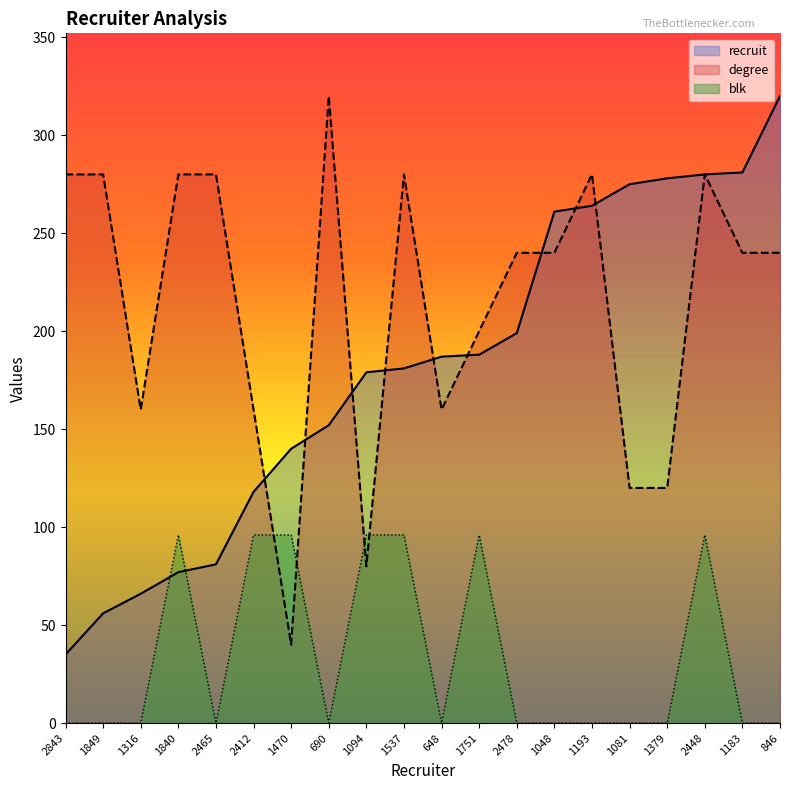

Does the chart display data point markers on the line(s)?

No